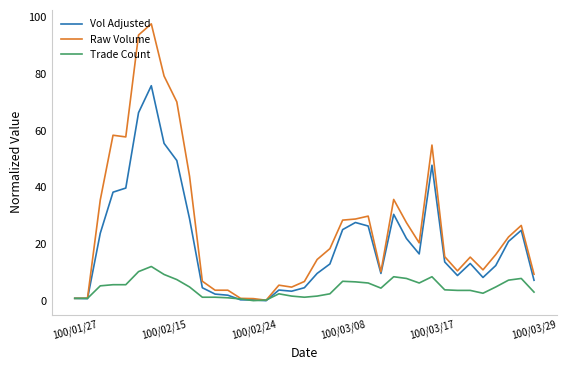

What is the maximum value shown in the chart?

97.5